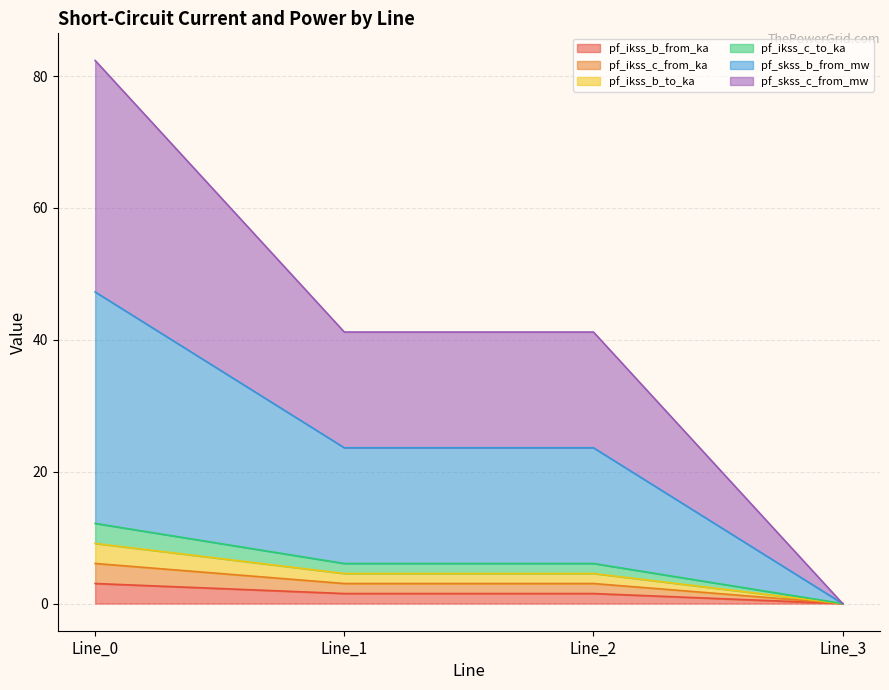

True or false: pf_ikss_b_from_ka has a value of 30.5 at Line_0.

False